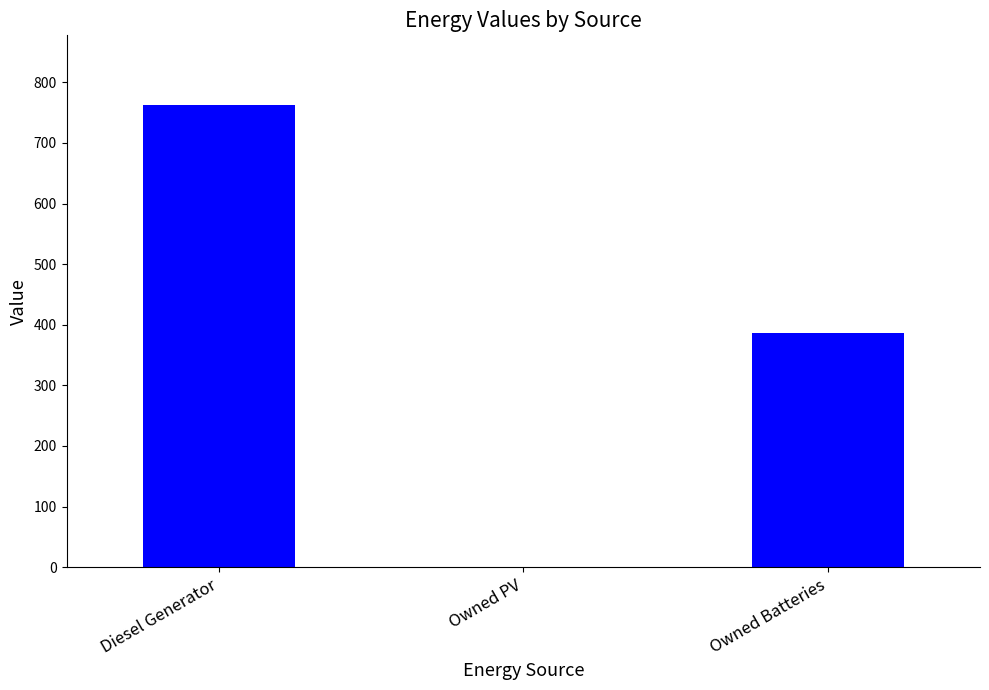

What is the maximum value shown in the chart?

763